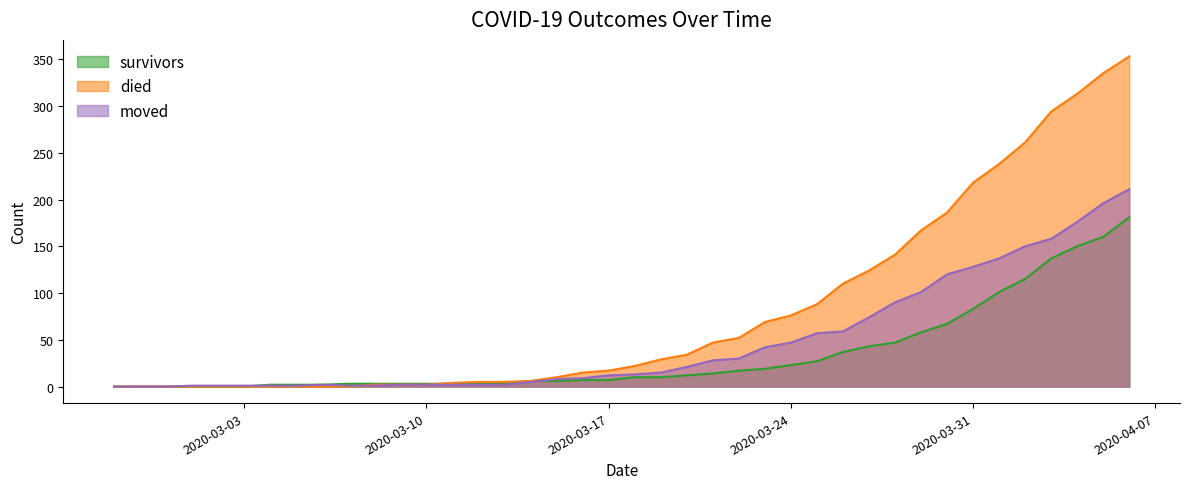

Reading left to right, what are all the values shown in this chart?

survivors: 2020-02-27=0	2020-02-28=0	2020-02-29=0	2020-03-01=0	2020-03-02=0	2020-03-03=0	2020-03-04=2	2020-03-05=2	2020-03-06=2	2020-03-07=3	2020-03-08=3	2020-03-09=3	2020-03-10=3	2020-03-11=3	2020-03-12=3	2020-03-13=4	2020-03-14=6	2020-03-15=6	2020-03-16=7	2020-03-17=7	2020-03-18=10	2020-03-19=10	2020-03-20=12	2020-03-21=14	2020-03-22=17	2020-03-23=19	2020-03-24=23	2020-03-25=27	2020-03-26=37	2020-03-27=43	2020-03-28=47	2020-03-29=58	2020-03-30=67	2020-03-31=83	2020-04-01=101	2020-04-02=115	2020-04-03=137	2020-04-04=150	2020-04-05=160	2020-04-06=181
died: 2020-02-27=0	2020-02-28=0	2020-02-29=0	2020-03-01=0	2020-03-02=0	2020-03-03=0	2020-03-04=0	2020-03-05=0	2020-03-06=0	2020-03-07=0	2020-03-08=2	2020-03-09=2	2020-03-10=2	2020-03-11=4	2020-03-12=5	2020-03-13=5	2020-03-14=6	2020-03-15=10	2020-03-16=15	2020-03-17=17	2020-03-18=22	2020-03-19=29	2020-03-20=34	2020-03-21=47	2020-03-22=52	2020-03-23=69	2020-03-24=76	2020-03-25=88	2020-03-26=110	2020-03-27=124	2020-03-28=141	2020-03-29=167	2020-03-30=186	2020-03-31=218	2020-04-01=238	2020-04-02=261	2020-04-03=294	2020-04-04=313	2020-04-05=335	2020-04-06=353
moved: 2020-02-27=0	2020-02-28=0	2020-02-29=0	2020-03-01=1	2020-03-02=1	2020-03-03=1	2020-03-04=1	2020-03-05=1	2020-03-06=2	2020-03-07=1	2020-03-08=1	2020-03-09=2	2020-03-10=2	2020-03-11=2	2020-03-12=2	2020-03-13=2	2020-03-14=5	2020-03-15=8	2020-03-16=9	2020-03-17=12	2020-03-18=13	2020-03-19=15	2020-03-20=21	2020-03-21=28	2020-03-22=30	2020-03-23=42	2020-03-24=47	2020-03-25=57	2020-03-26=59	2020-03-27=74	2020-03-28=90	2020-03-29=101	2020-03-30=120	2020-03-31=128	2020-04-01=137	2020-04-02=150	2020-04-03=158	2020-04-04=176	2020-04-05=196	2020-04-06=211